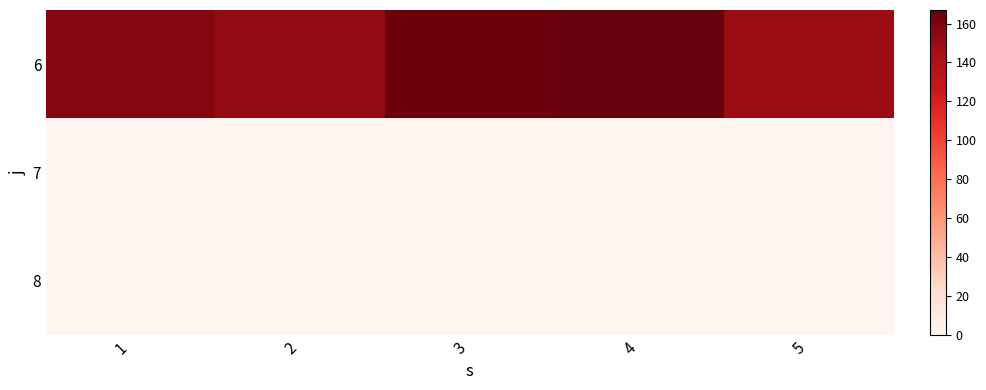

At how many categories does at least one series exceed 139?

5